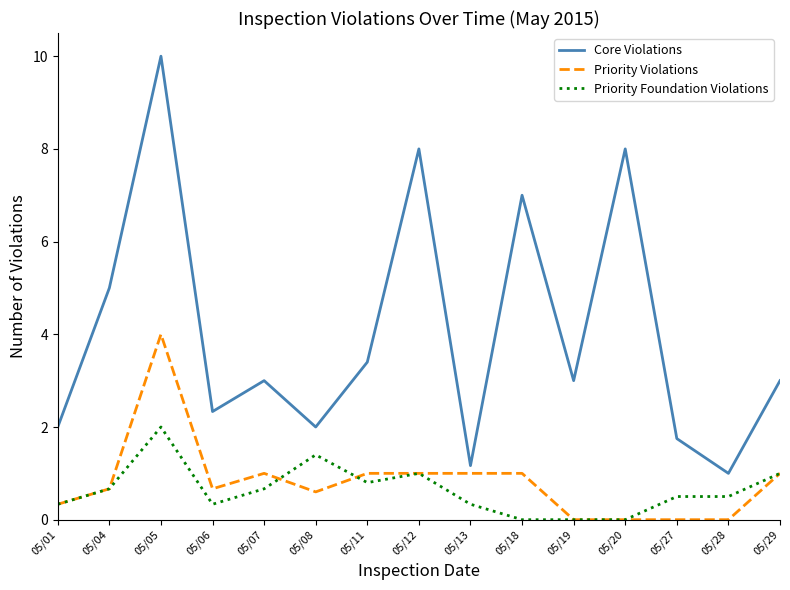

What is the spread (max minus min) of values at 05/28?

1.0